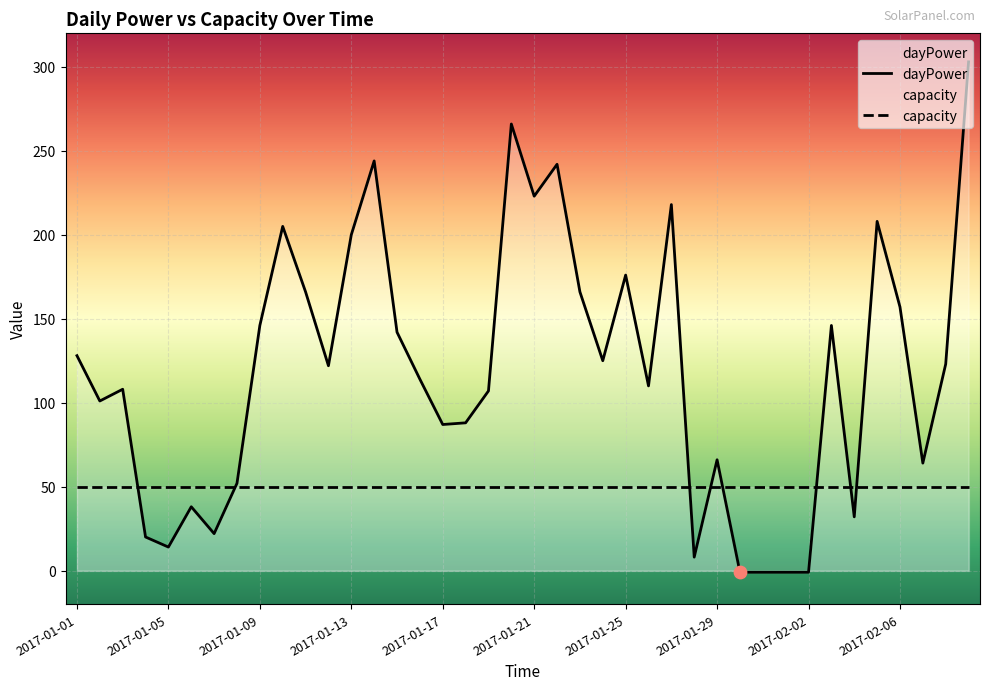

Which series reaches the maximum Y coordinate?

dayPower